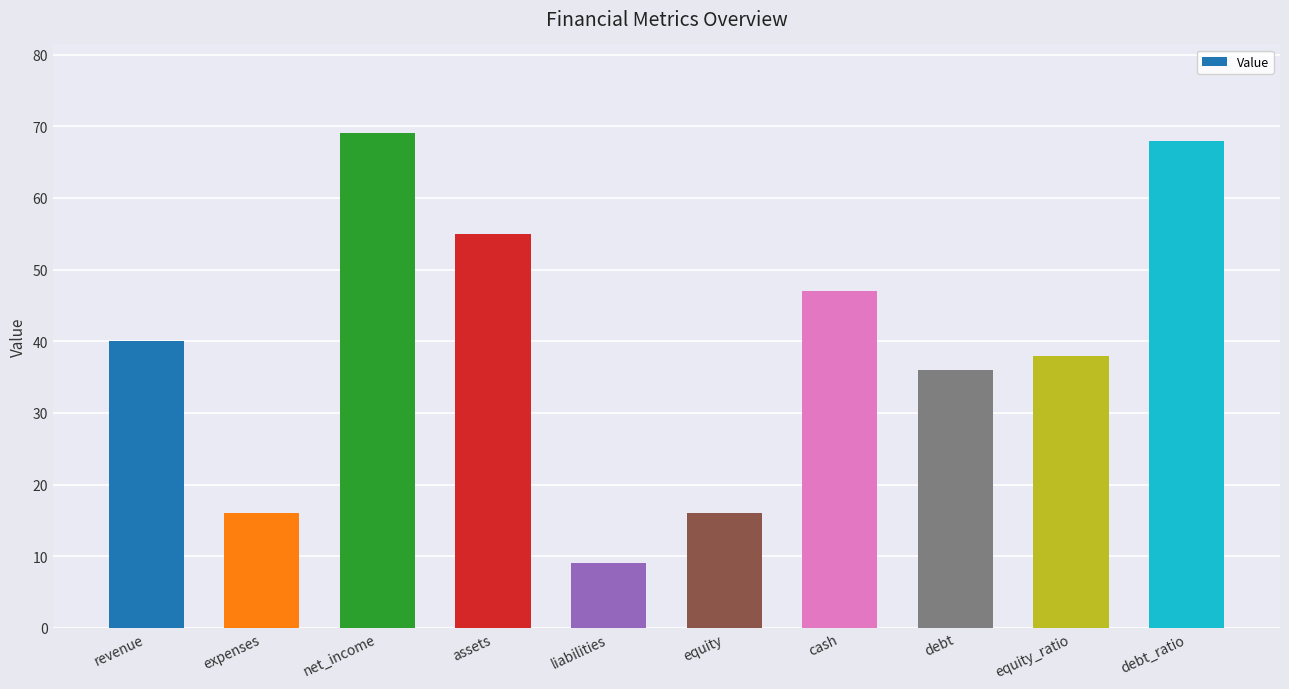

What position from the left is revenue?

1